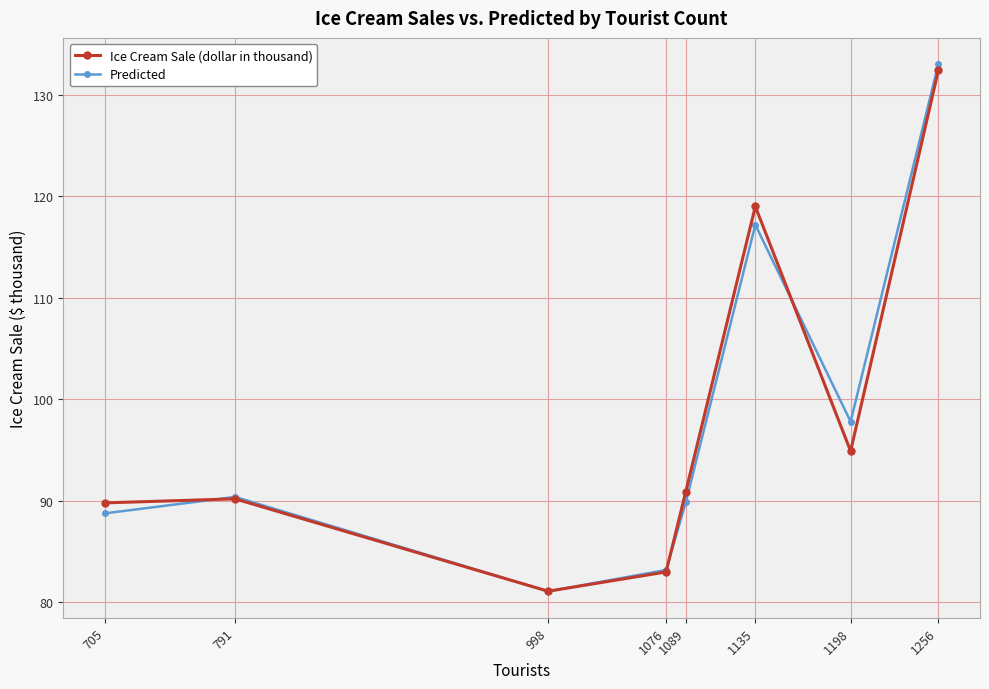

At which category is the sum across all series the highest?

1256